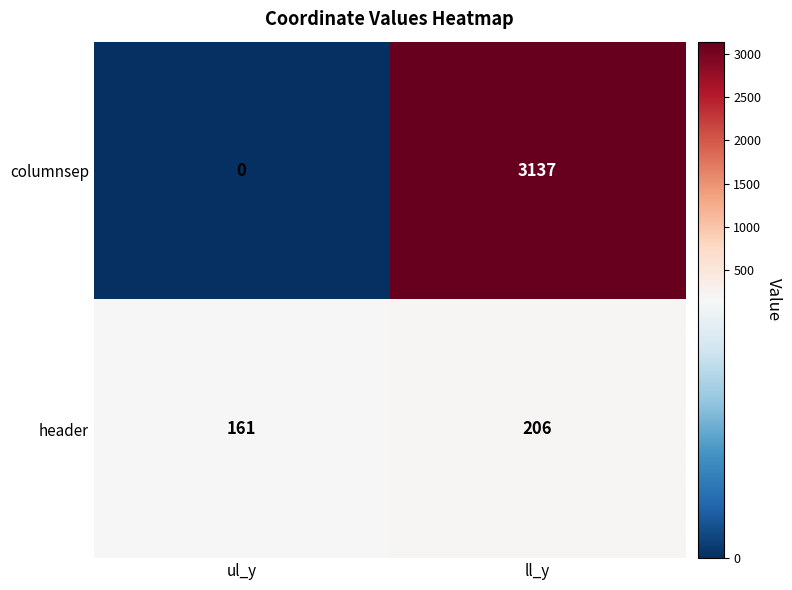

What value does the columnsep series have at ll_y, to the nearest 10?

3140